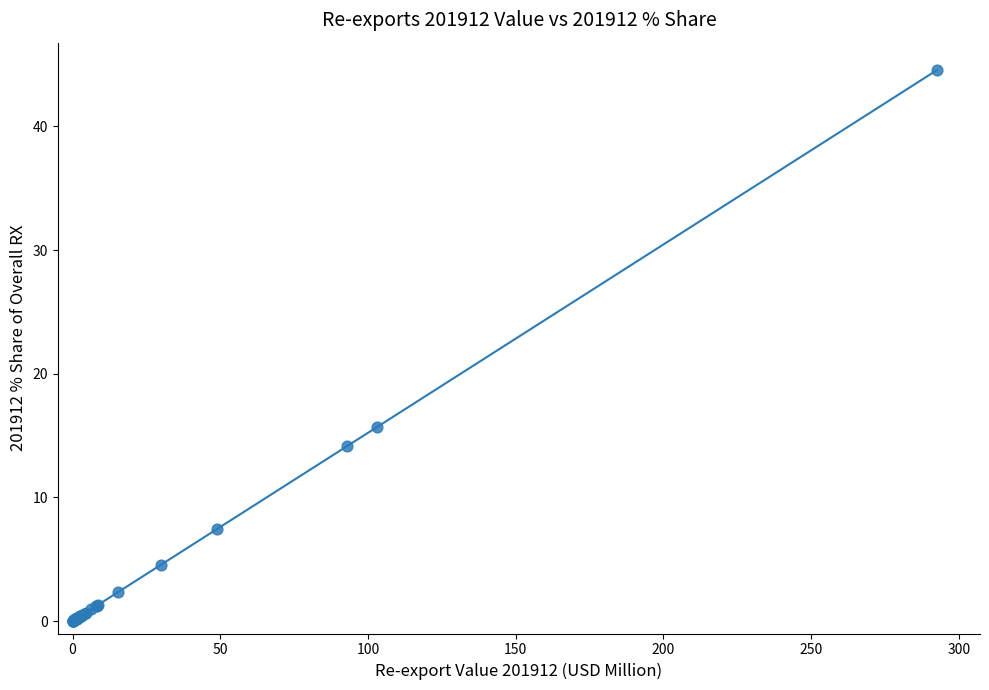

What Y value in the scatter plot is closest to 22?

15.7